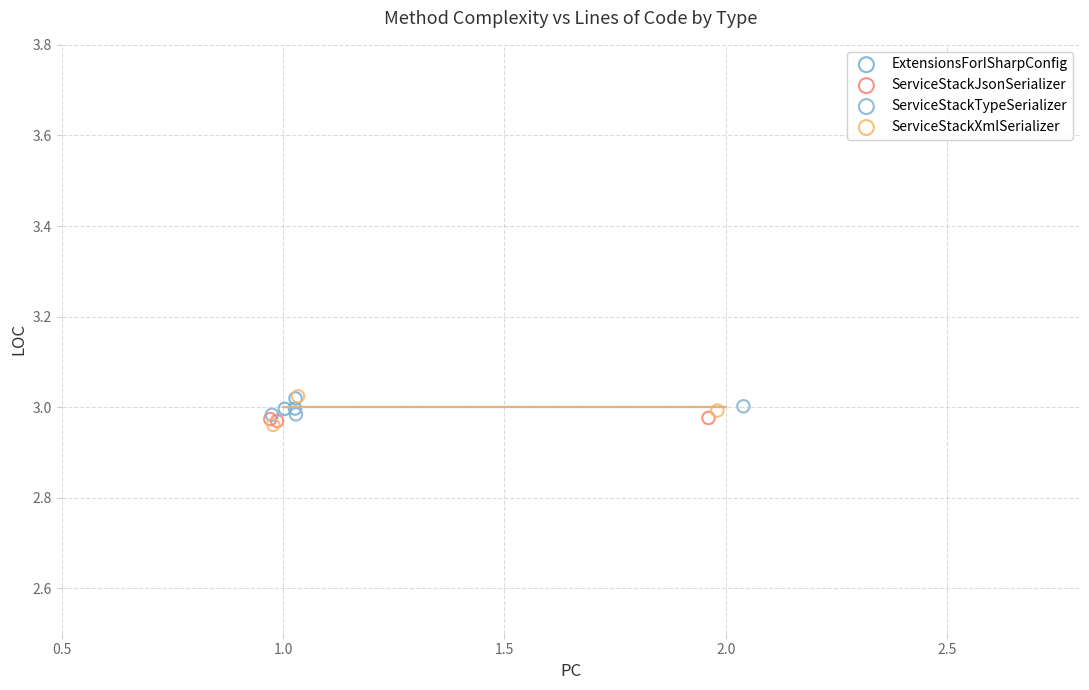

What are all the series names shown in the legend?

ExtensionsForISharpConfig, ServiceStackJsonSerializer, ServiceStackTypeSerializer, ServiceStackXmlSerializer